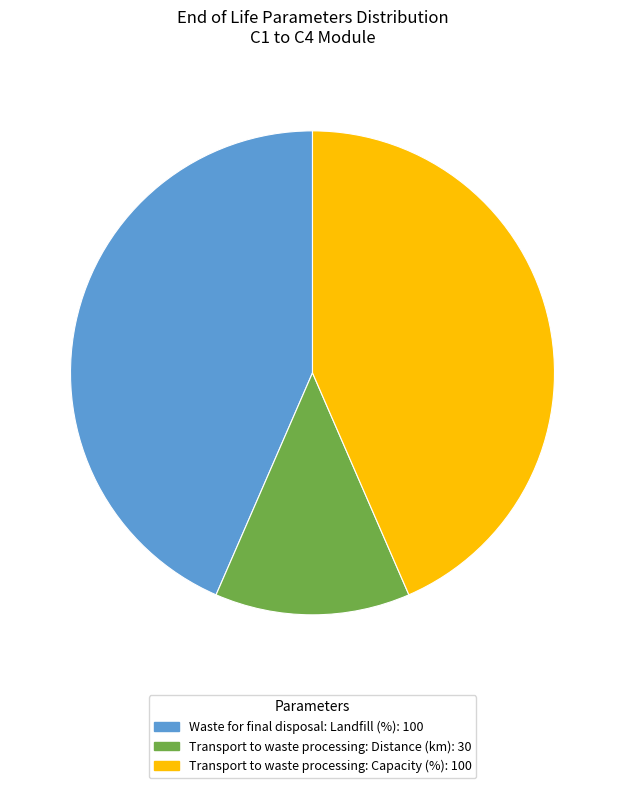

Is there any slice that represents more than half of the pie?

No